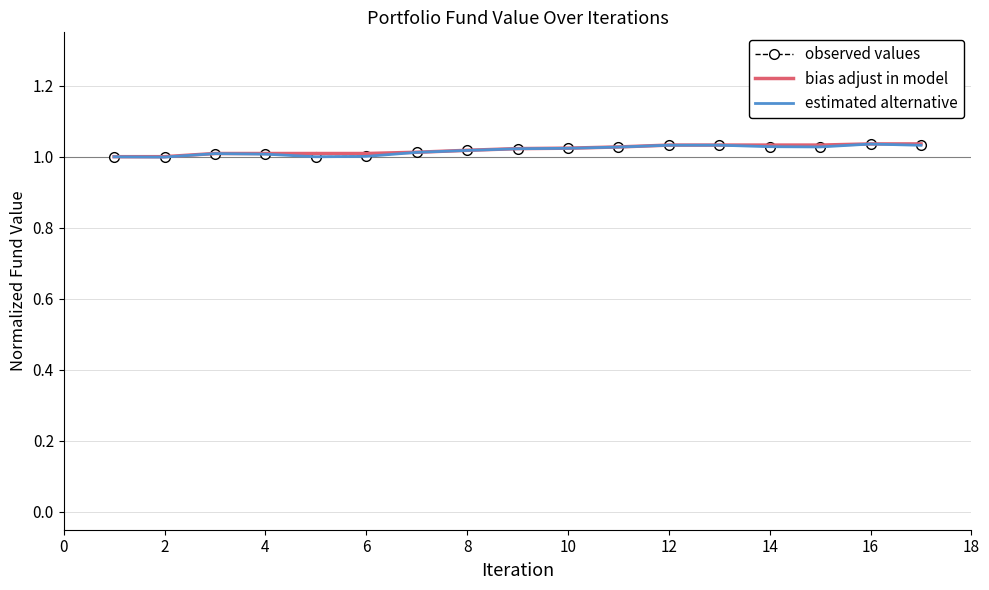

At how many categories does at least one series exceed 1?

15